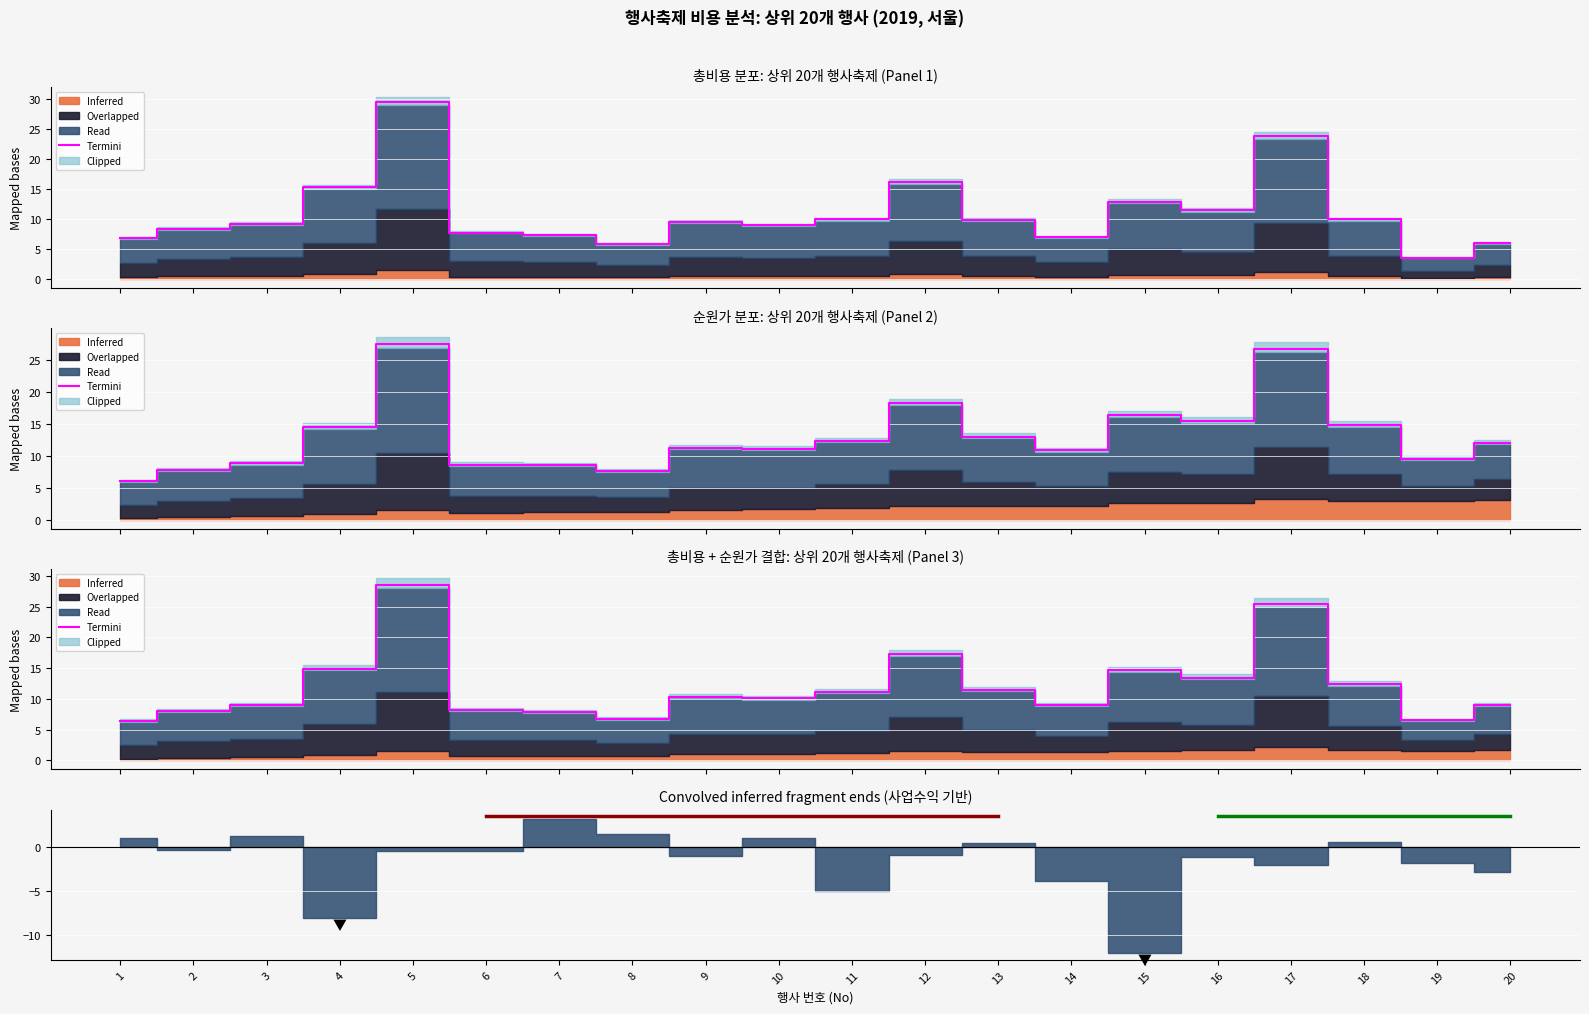

Reading left to right, extract all data points from this chart.

6.4	8.1	9.0	14.9	28.6	8.2	7.9	6.7	10.4	10.1	11.1	17.2	11.5	8.9	14.7	13.4	25.4	12.4	6.5	9.0